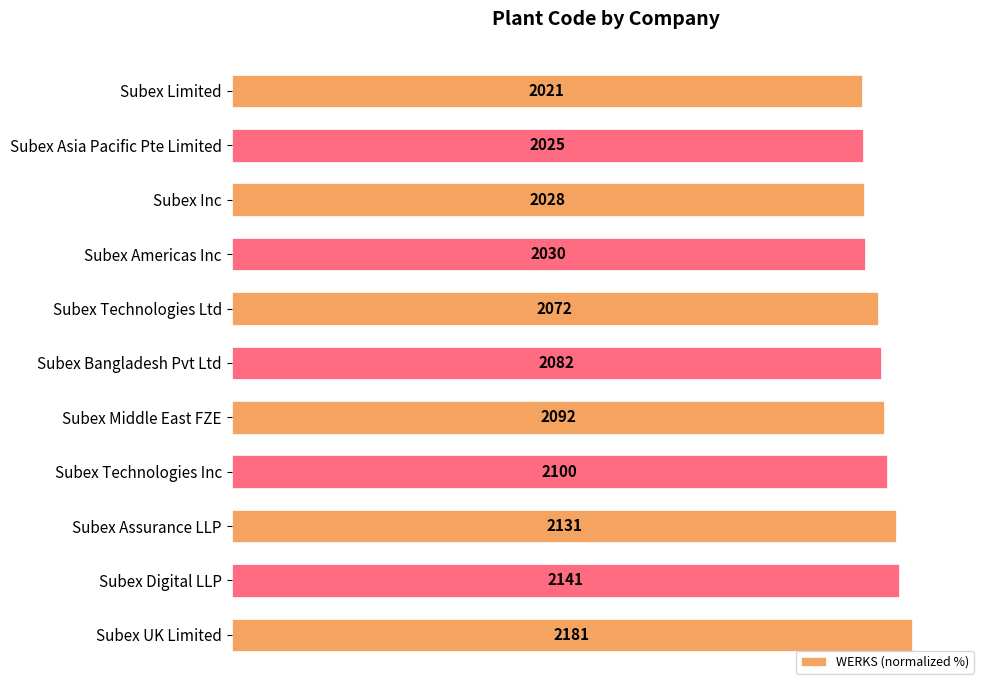

How many bars are there in total?

11